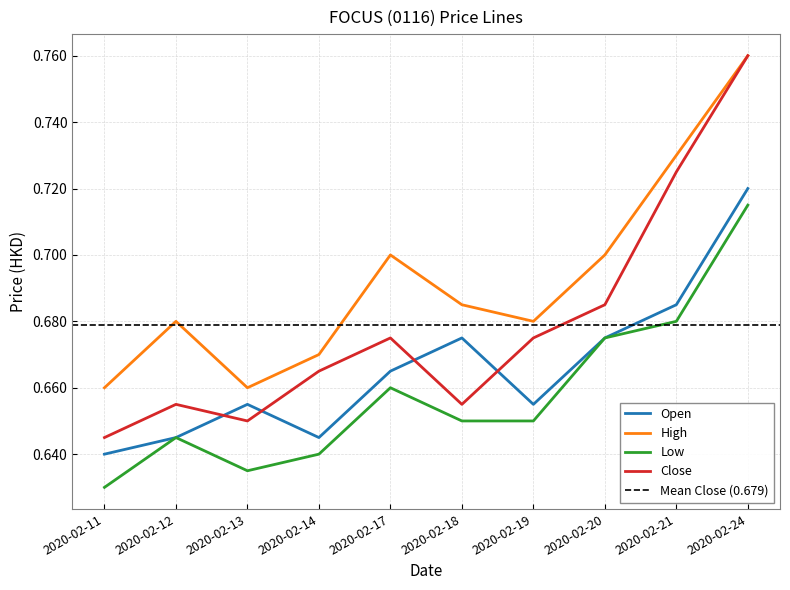

Which series has the largest total across all categories?

high